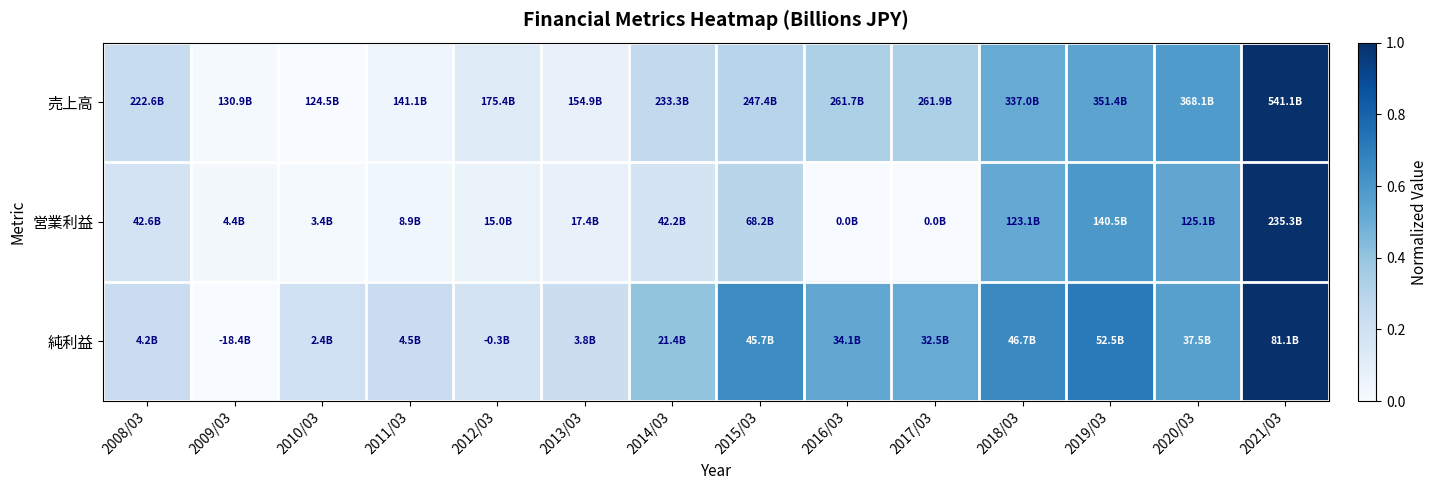

Which has a higher value, 2014/03 or 2009/03?

2014/03